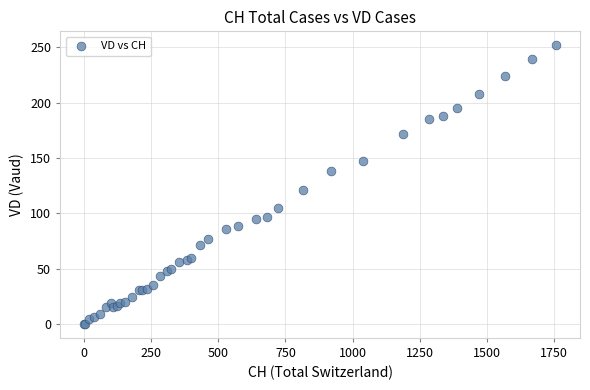

What Y value in the scatter plot is closest to 126?

121